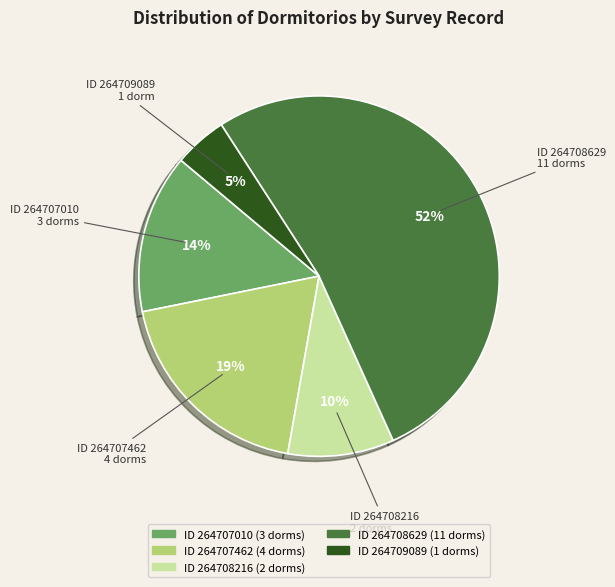

Is there any slice that represents more than half of the pie?

Yes